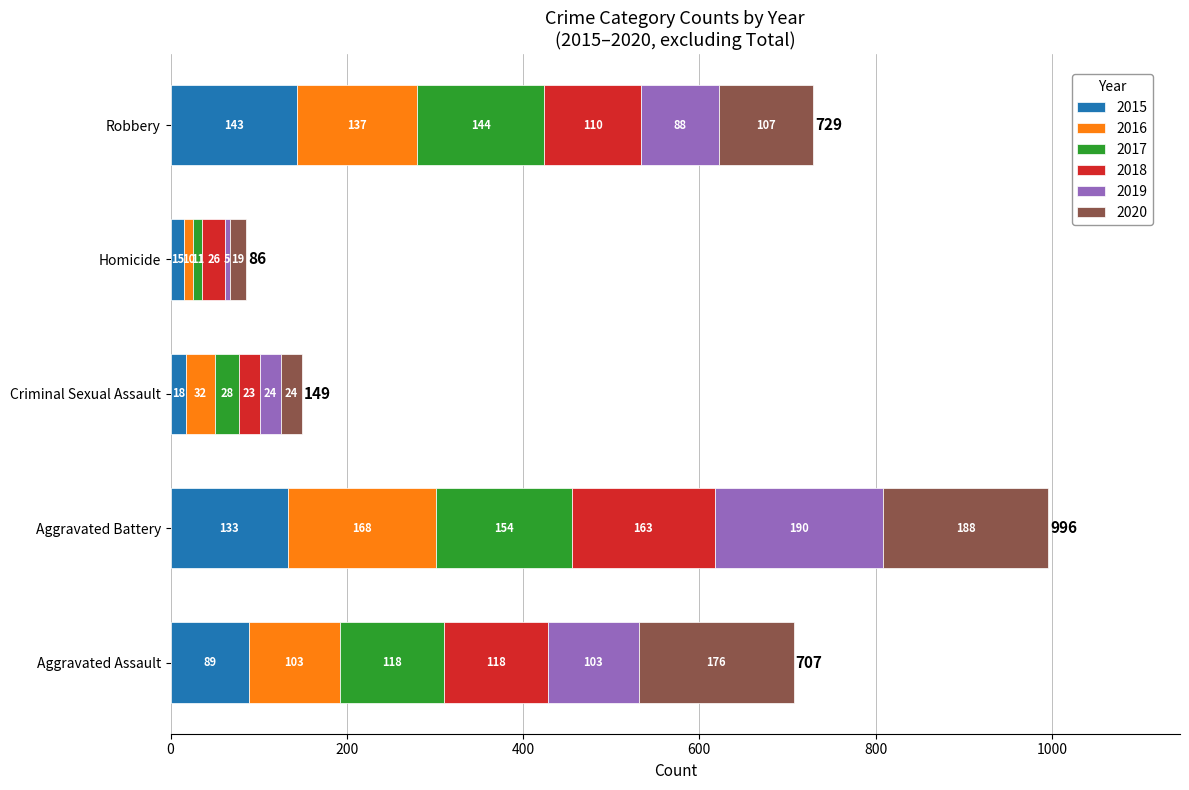

At which category is the sum across all series the highest?

Aggravated Battery